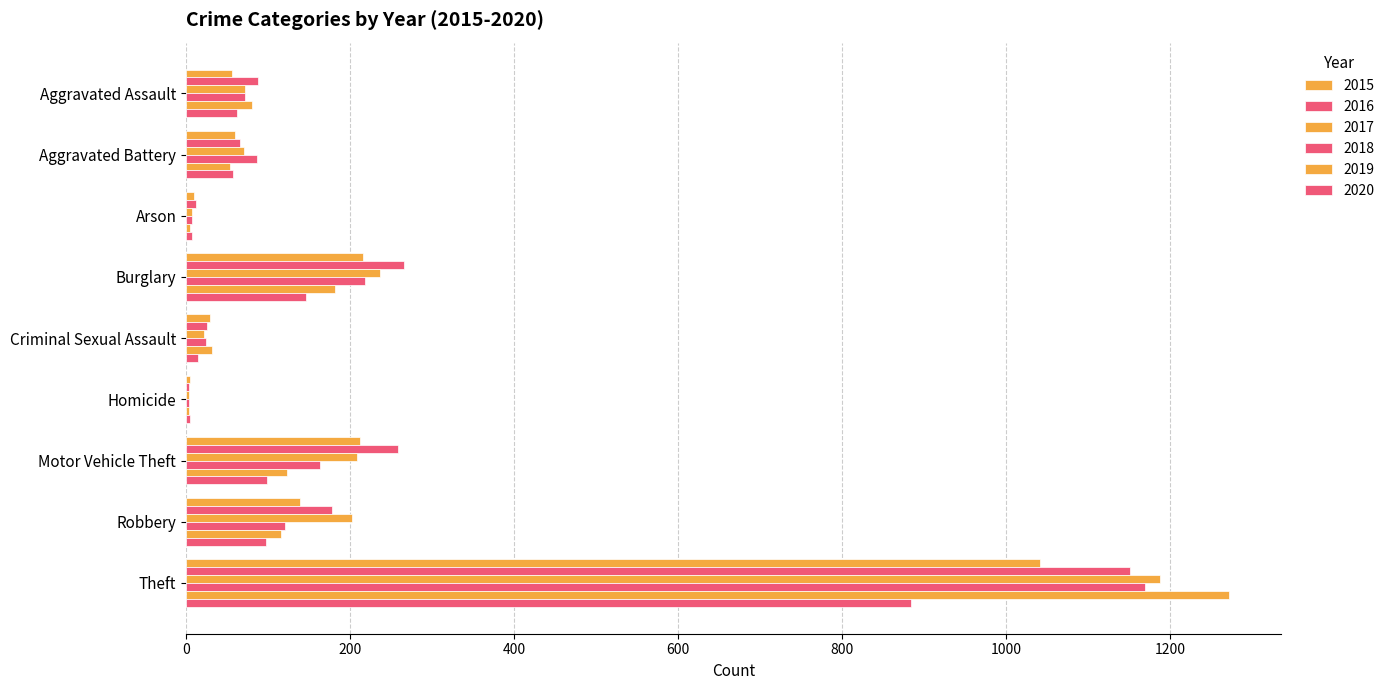

Count the number of categories in the chart.

9